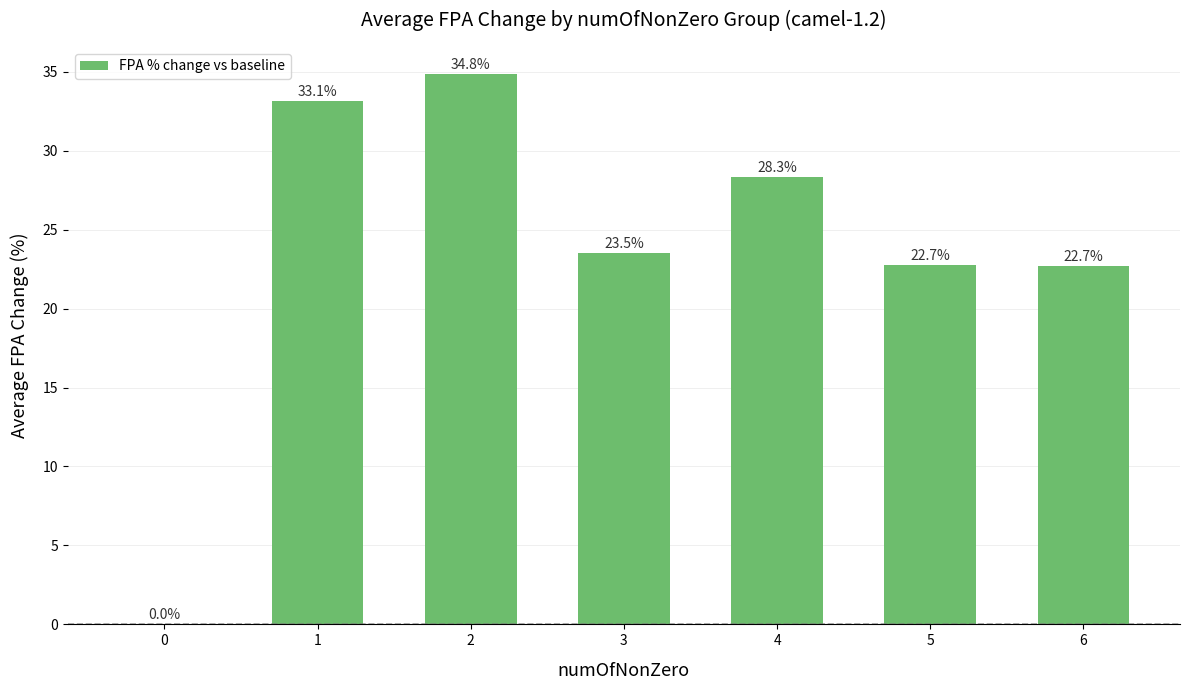

How many positive values are there?

6